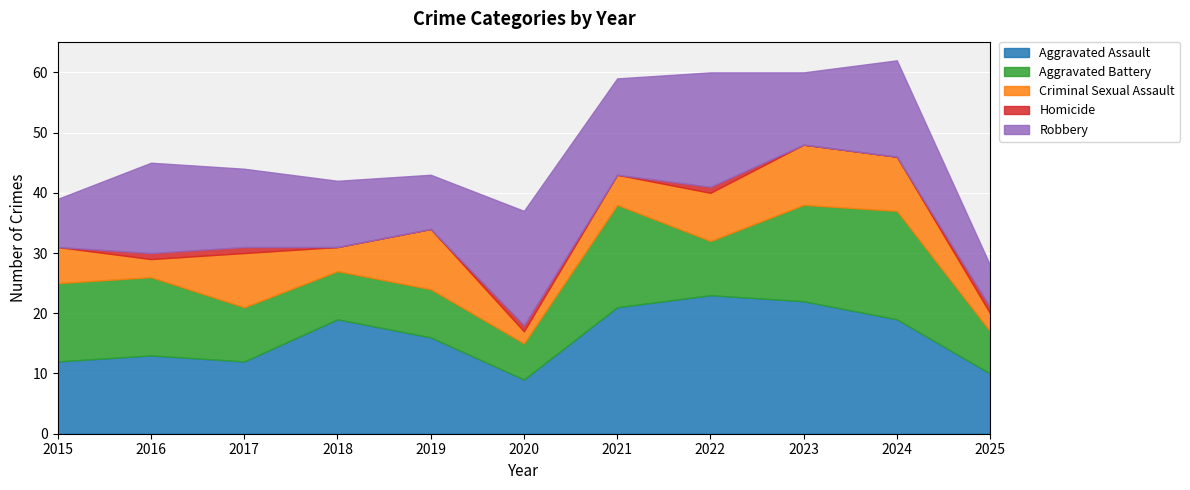

What is the sum of the Aggravated Battery values at 2019 and 2016?

21